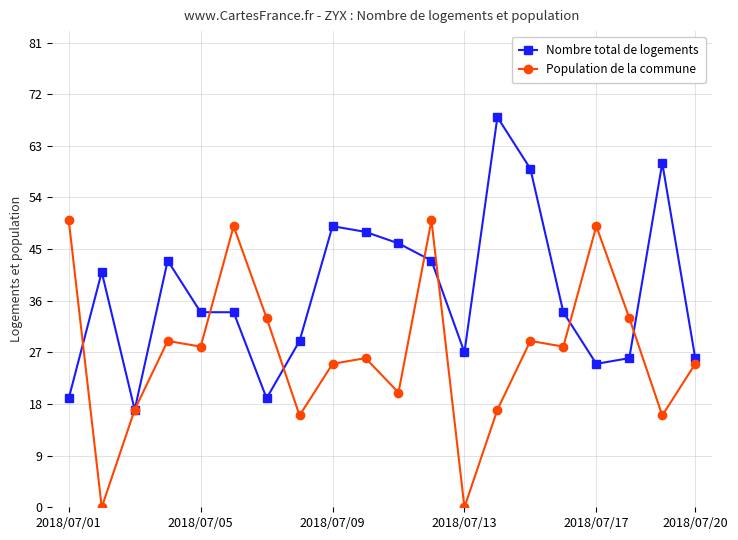

What is the maximum value for Population de la commune?

50